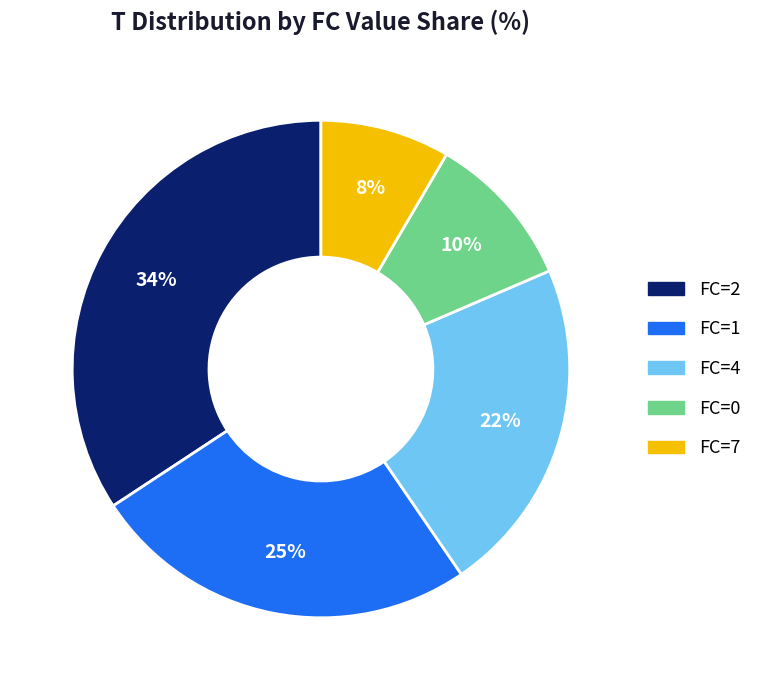

What is the ratio of the value at FC=4 to the value at FC=0?

2.2